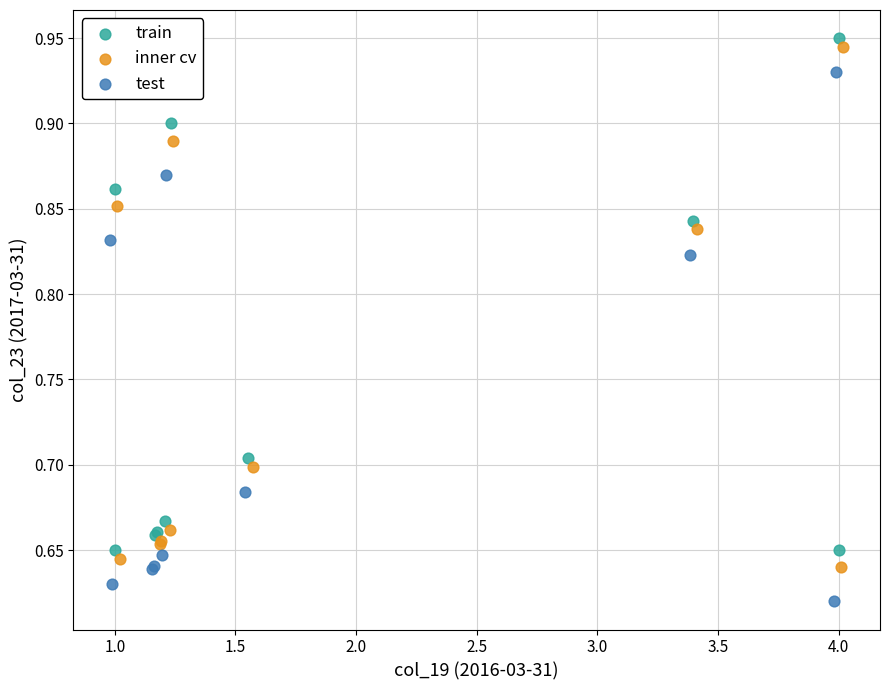

Which series contains the highest Y value?

train